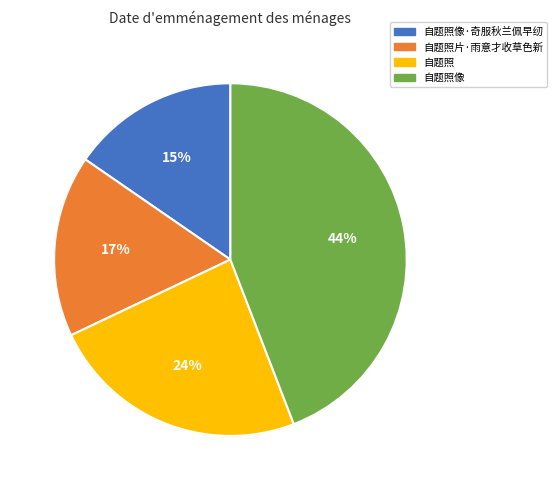

To the nearest percent, what is the average slice percentage?

25%